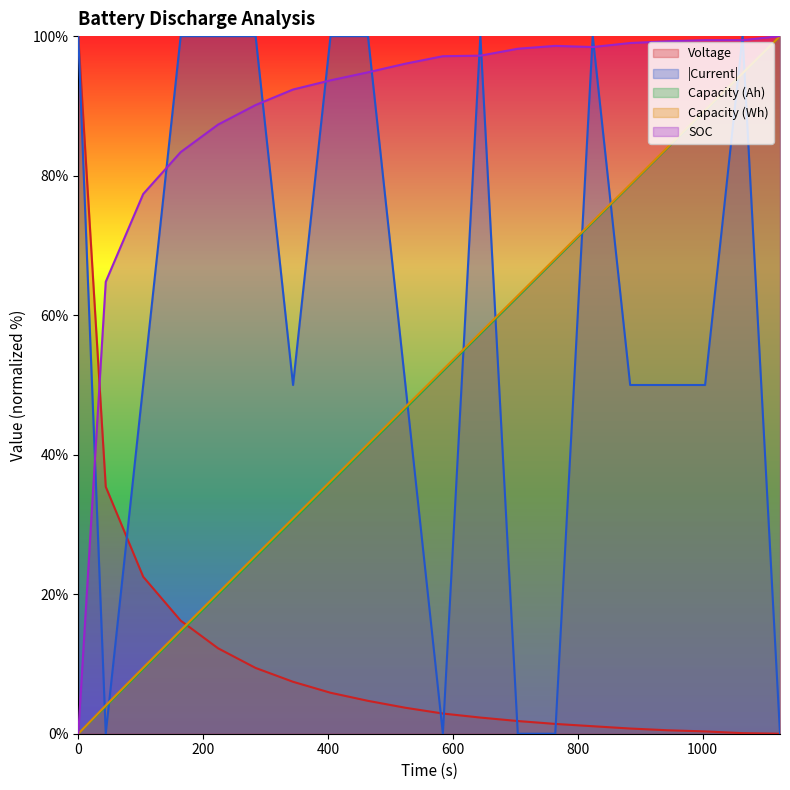

At which label does Capacity_Wh reach its peak?

1124